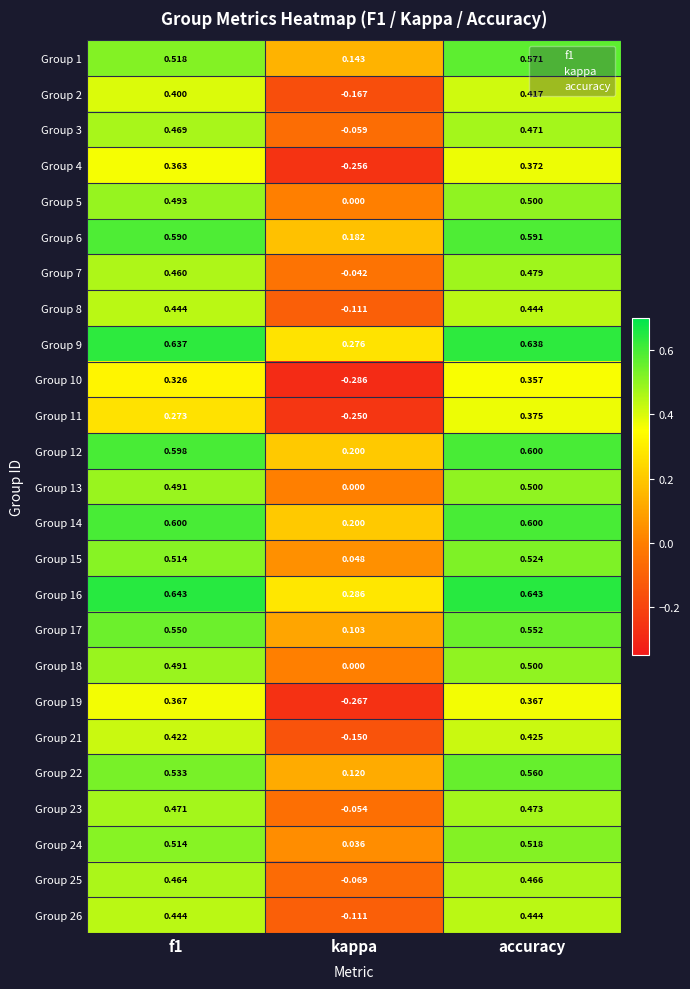

At which label does Group 25 reach its peak?

accuracy